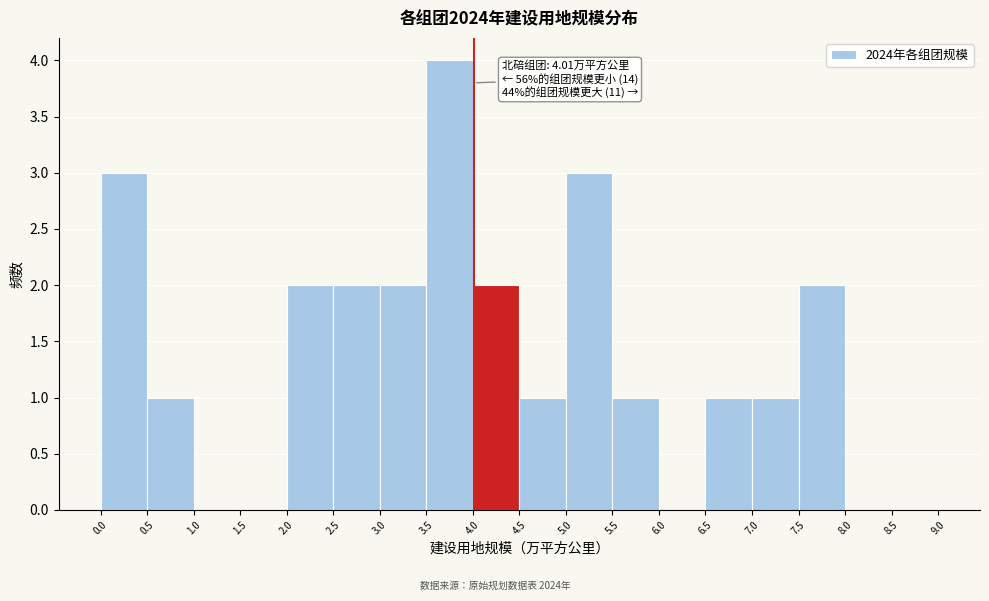

Which range on the x-axis has the tallest bar?

3.5 to 4.0